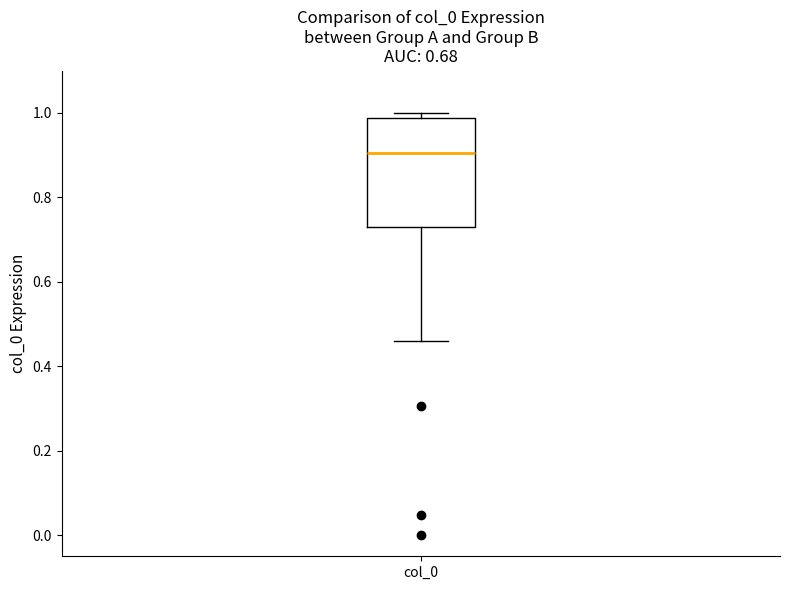

Read this box plot against the y-axis: the position of the median line, the range covered by the box, and the ends of both whiskers. The values are not printed on the chart, so give them approximately, as read against the axis.

median 0.90, box 0.72 to 0.98, whiskers 0.46 to 1.00